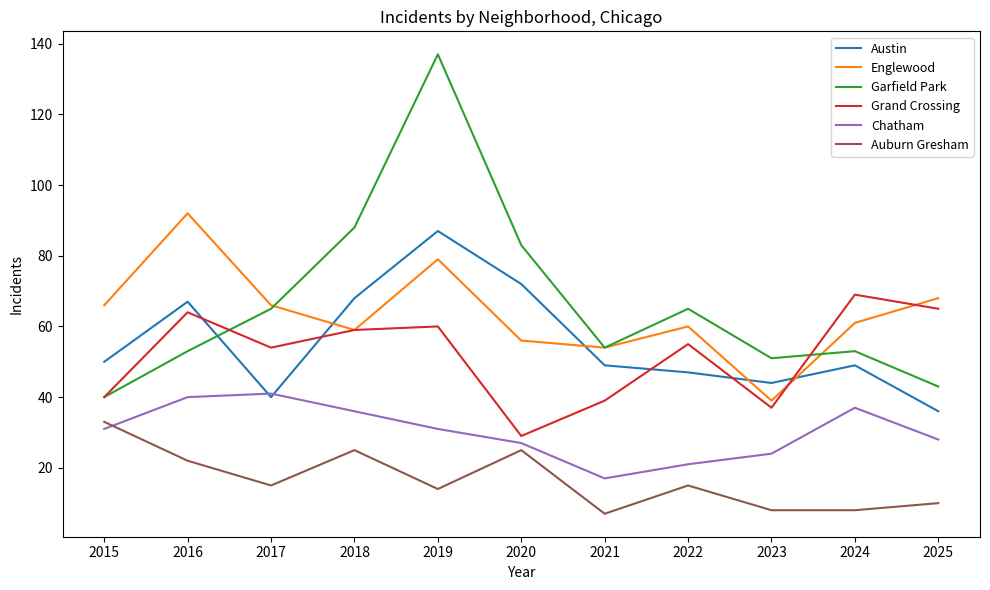

Does the chart have visible grid lines?

No